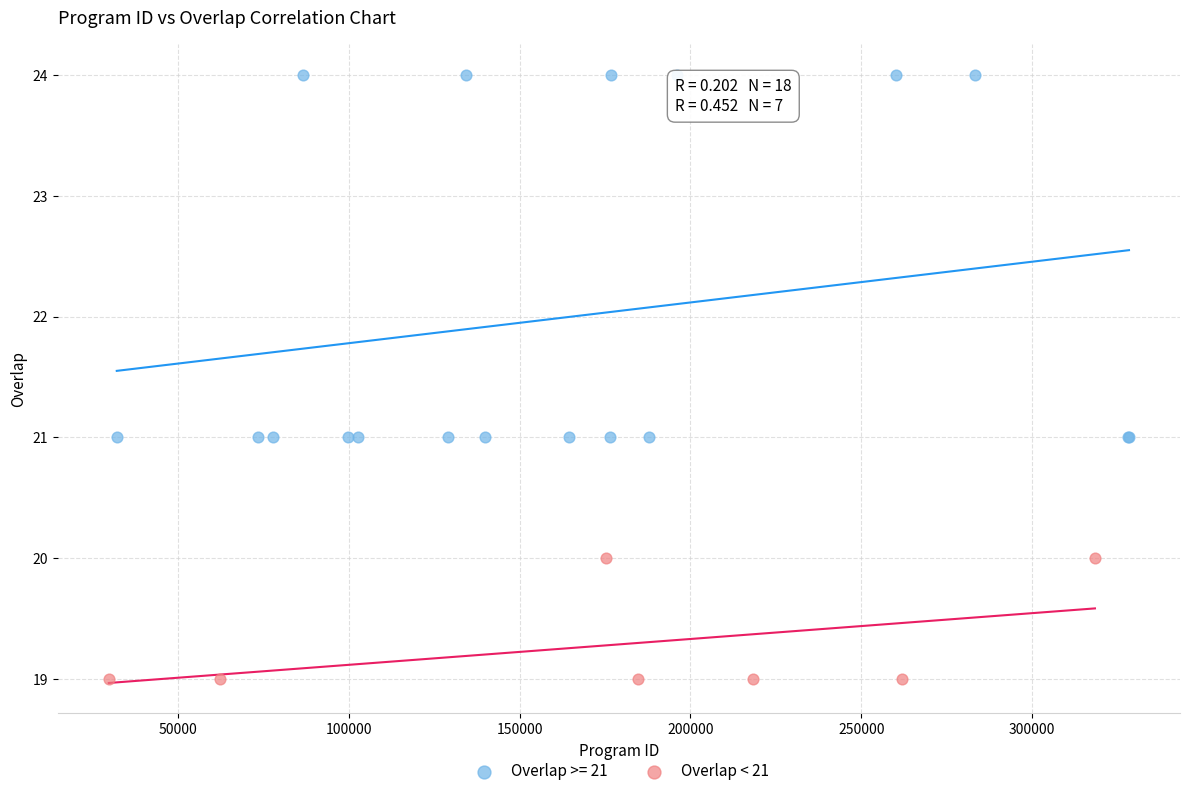

Which series reaches the maximum Y coordinate?

Overlap >= 21